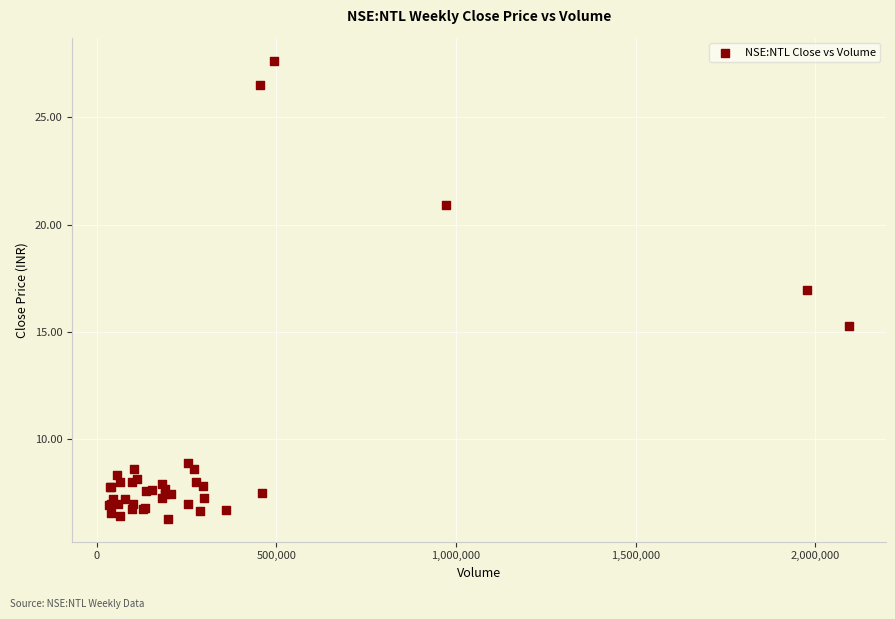

What Y value in the scatter plot is closest to 16?

15.3